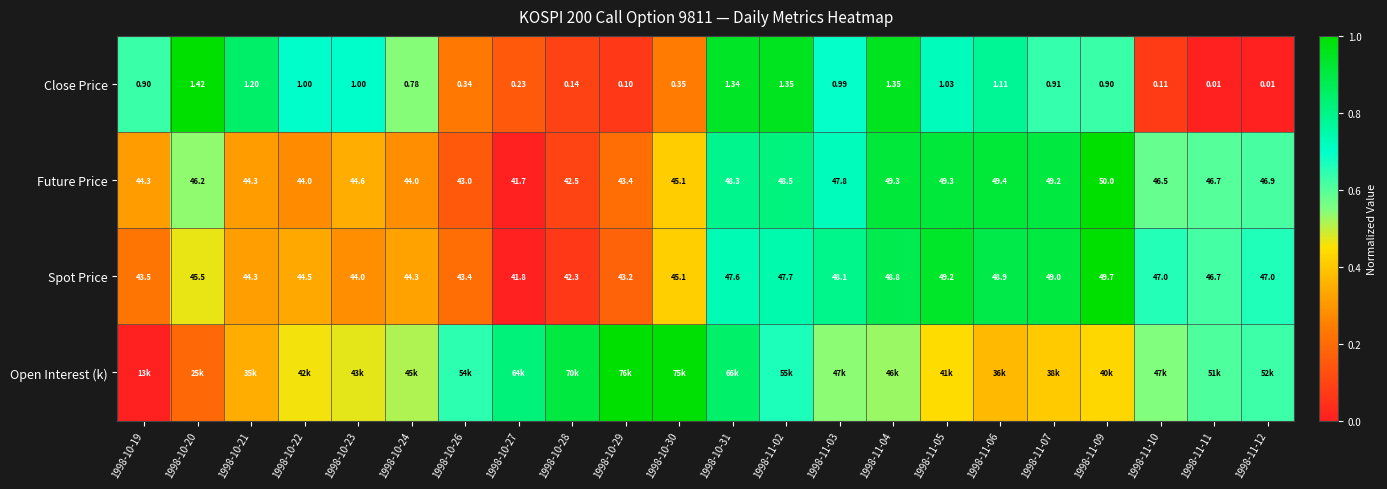

Is the value of Close Price at 1998-11-06 greater than the value of Future Price at 1998-11-12?

No